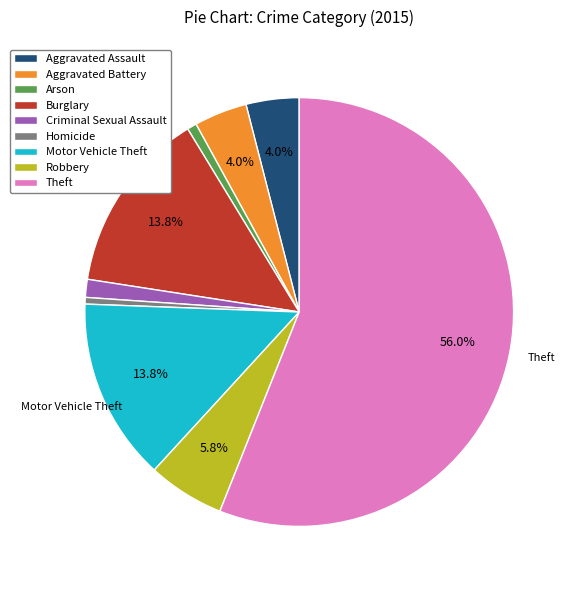

Which category has the biggest portion of the pie?

Theft